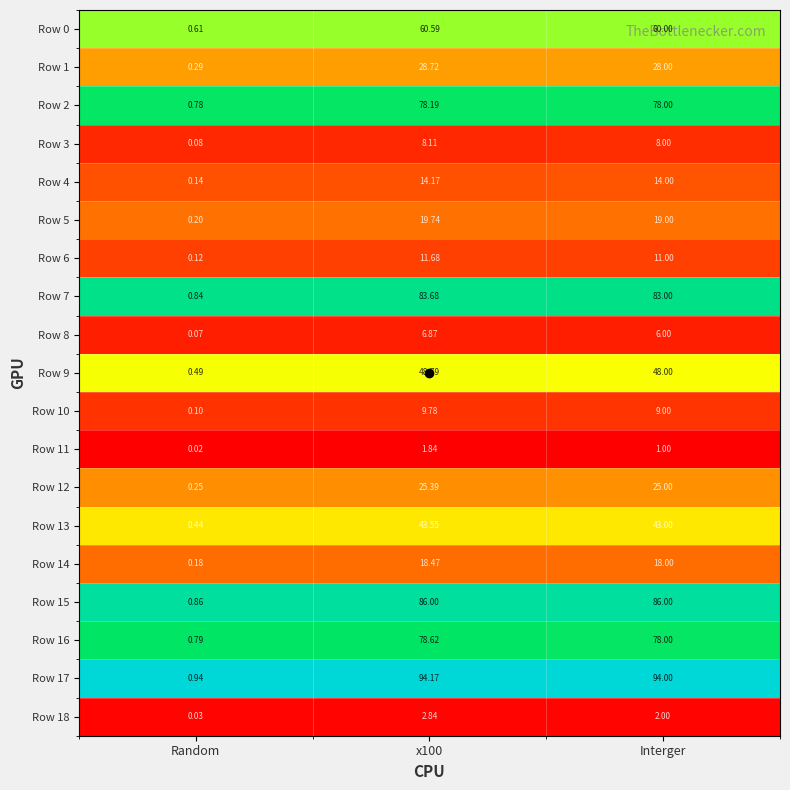

At which label does Row 17 reach its minimum?

Random